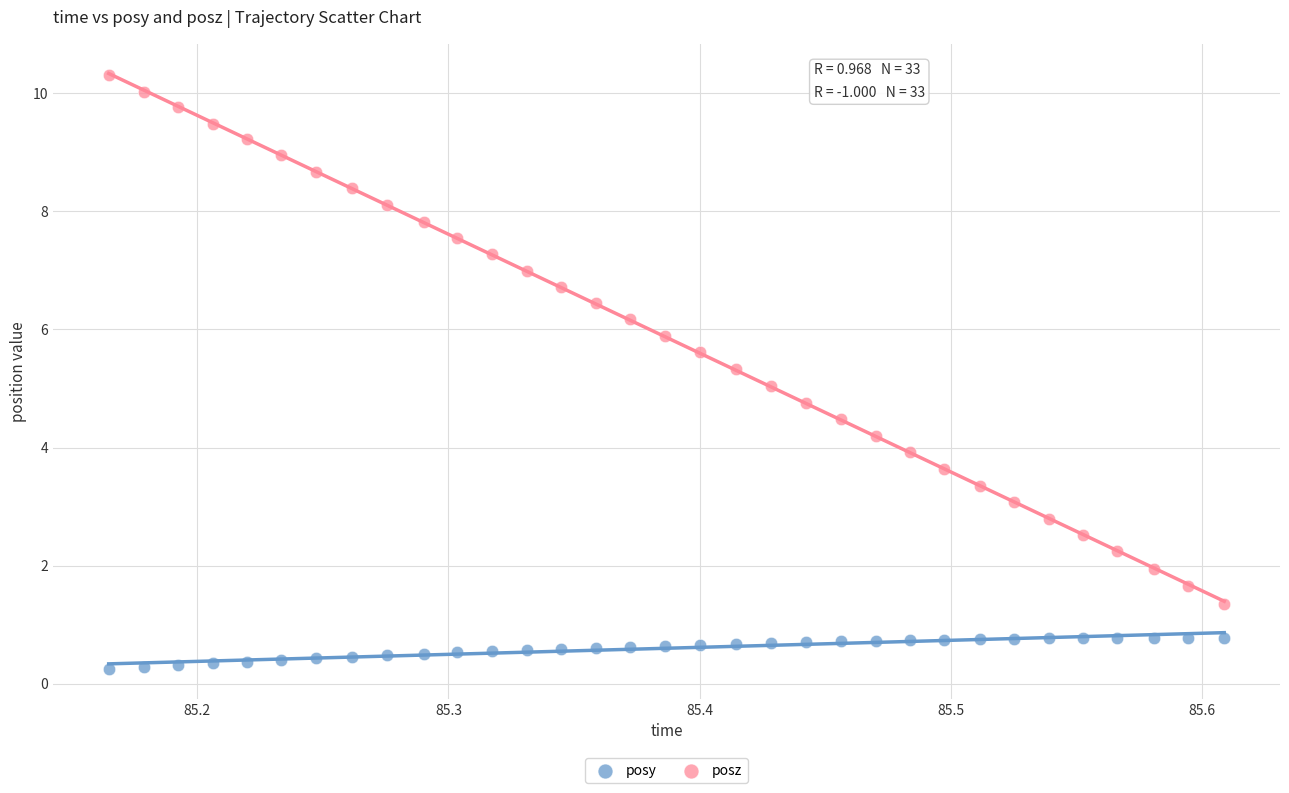

Which series has the widest spread of Y values?

posz